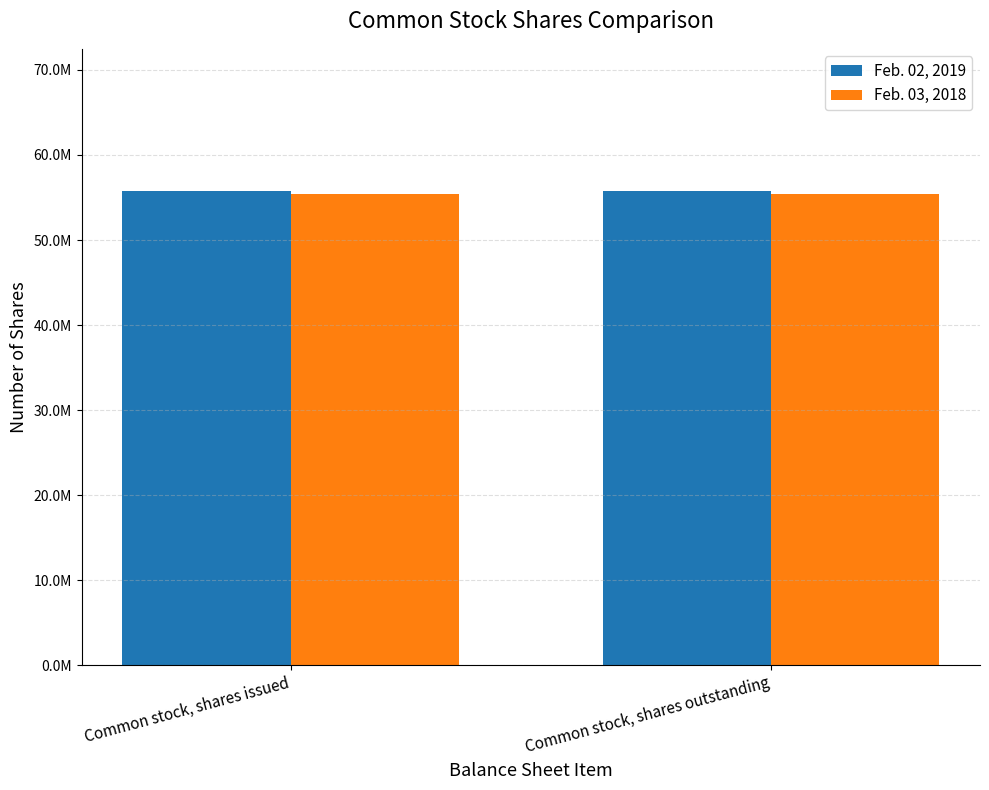

Reading left to right, list all the values displayed in this chart.

Feb. 02, 2019: Common stock, shares issued=55759048	Common stock, shares outstanding=55759048
Feb. 03, 2018: Common stock, shares issued=55438089	Common stock, shares outstanding=55438089